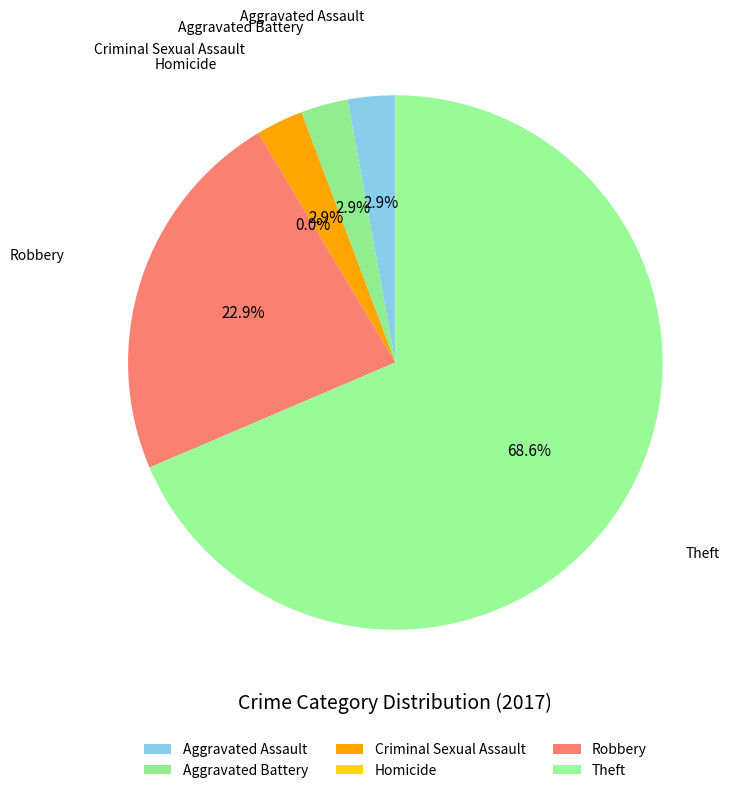

To the nearest percent, what portion does Aggravated Assault represent?

3%